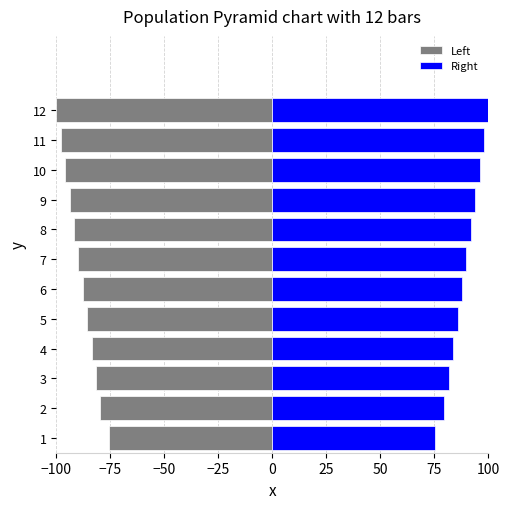

What is the difference between the maximum and second lowest values in the Left series?

22.4